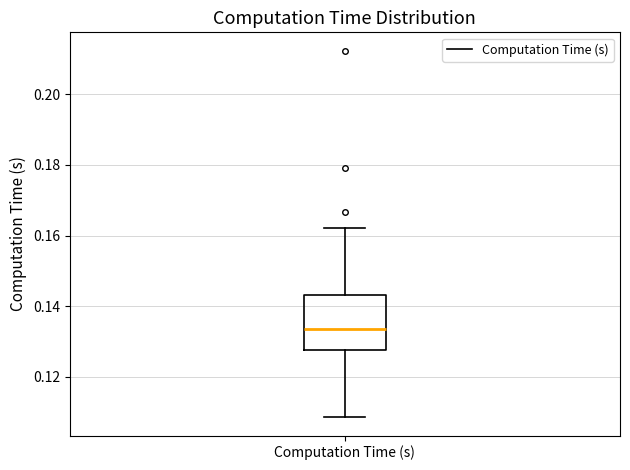

Transcribe this box plot: give where the median line is, the range the box spans, and where the two whiskers end, as read against the y-axis. The values are not printed on the chart, so give them approximately, as read against the axis.

median 0.134, box 0.128 to 0.144, whiskers 0.108 to 0.162